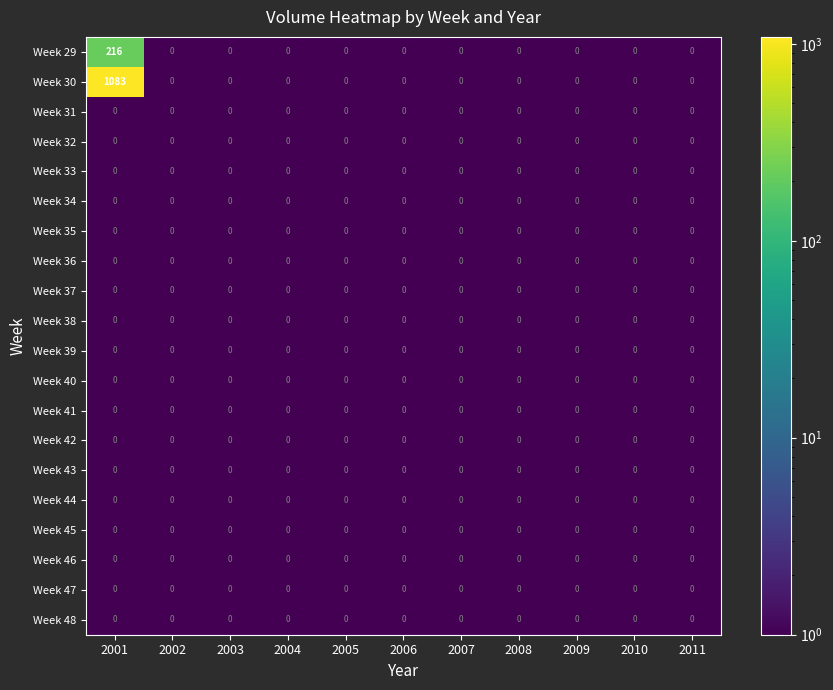

True or false: Week 45 has a value of 0 at 2005.

True